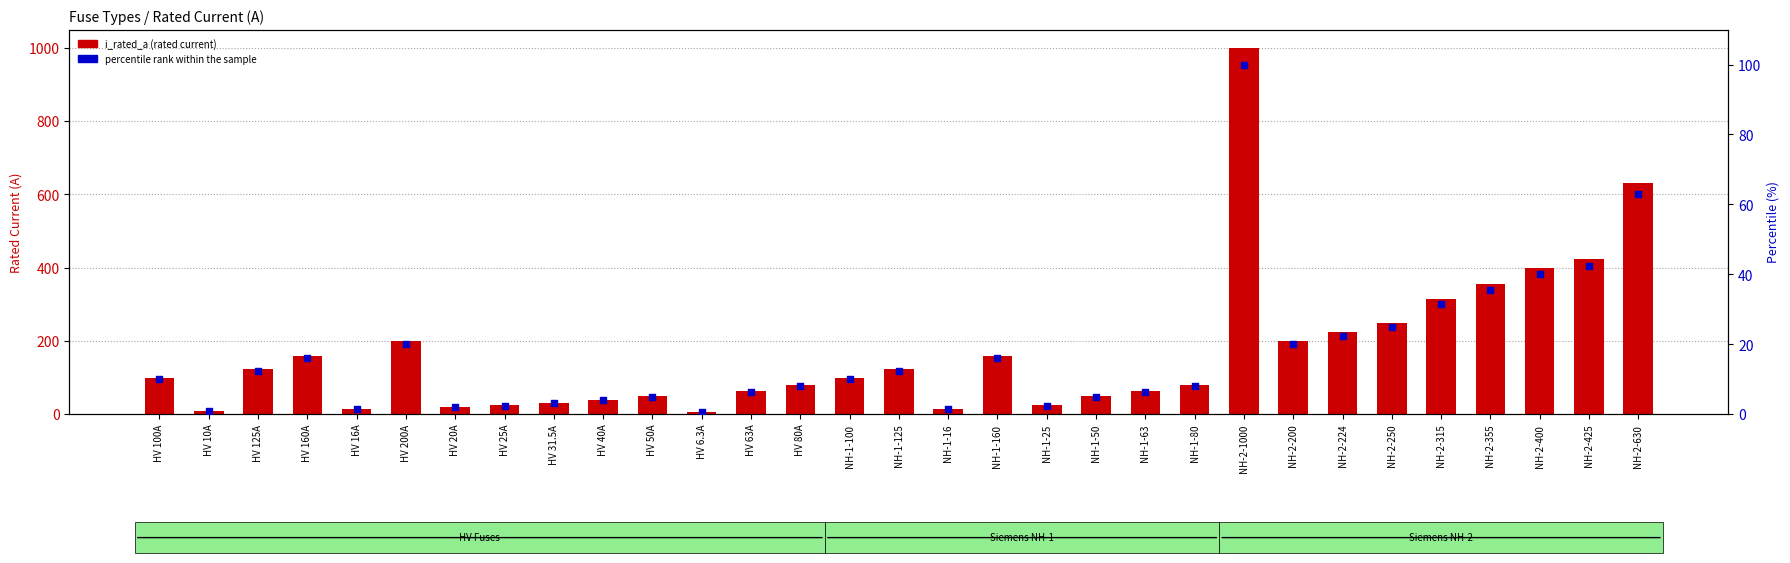

At which category is the sum across all series the highest?

NH-2-1000